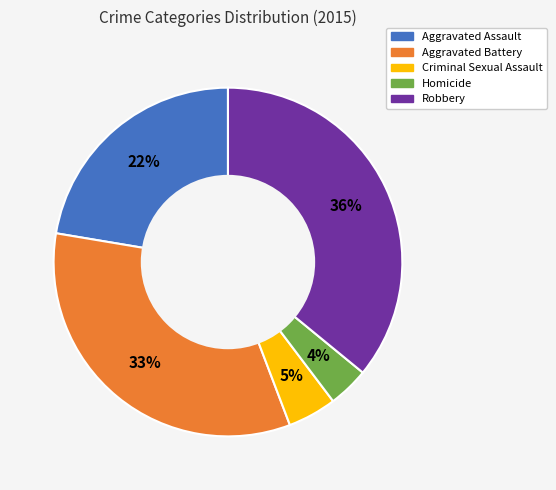

Does Homicide account for over 50% of the chart?

No